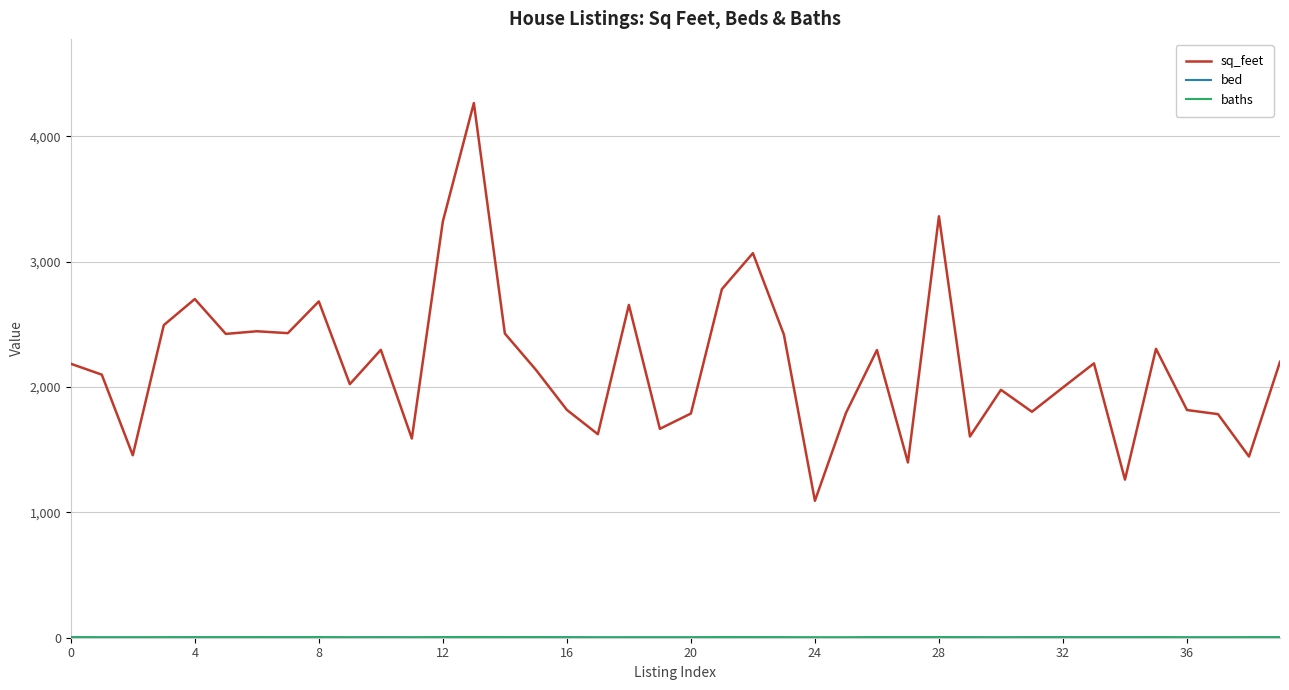

Which series has the largest total across all categories?

sq_feet